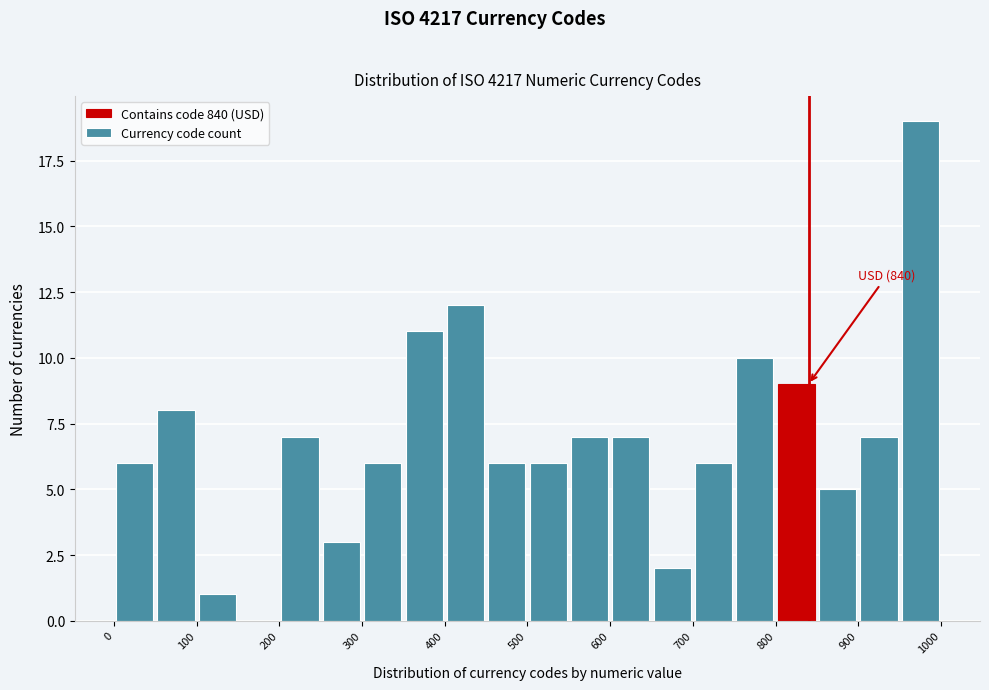

Which range on the x-axis has the tallest bar?

950 to 1000